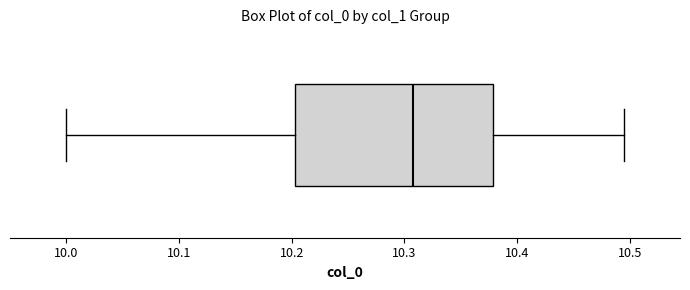

Read this box plot against the x-axis: the position of the median line, the range covered by the box, and the ends of both whiskers. The values are not printed on the chart, so give them approximately, as read against the axis.

median 10.31, box 10.20 to 10.38, whiskers 10.00 to 10.49